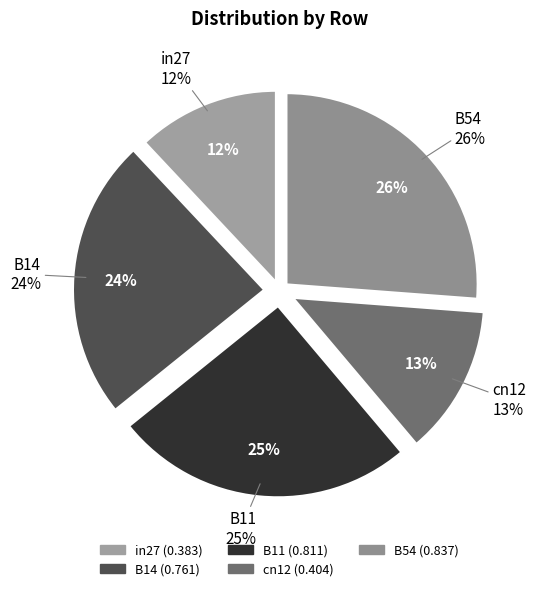

Combined, do B14 and cn12 account for over 50%?

No